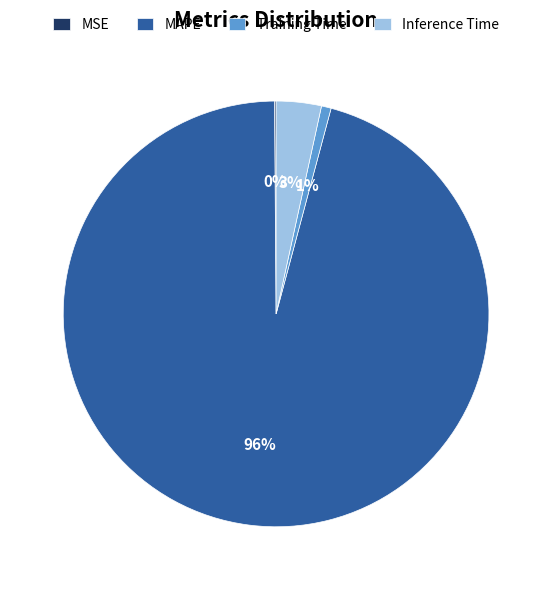

Is it true that Training Time is 11% of the pie?

False